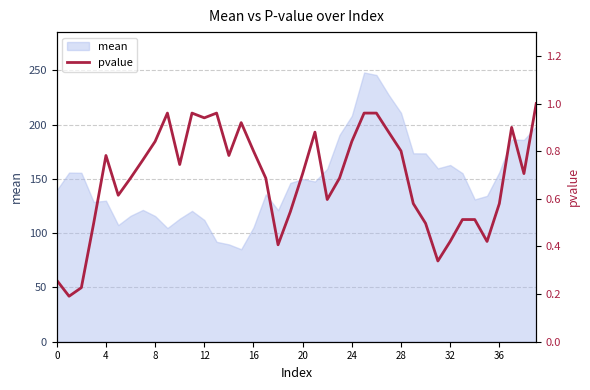

The mean series shows 156.2 at 36. True or false?

True